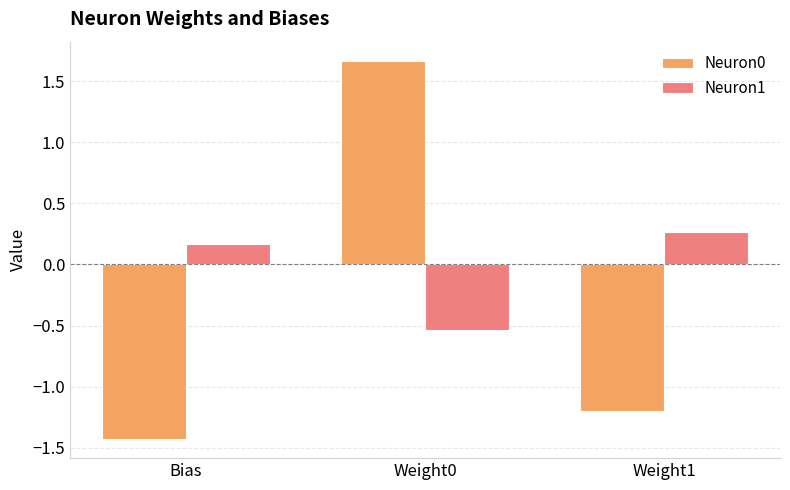

The Neuron0 series shows 1.7 at Weight0. True or false?

True